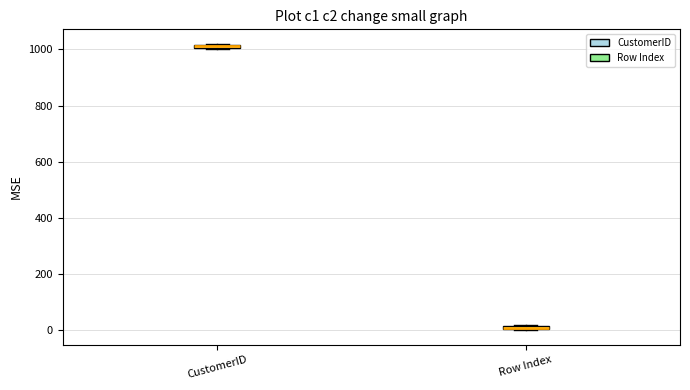

Where is the upper edge of the box for Row Index on the y-axis? The values are not printed on the chart, so give them approximately, as read against the axis.

20